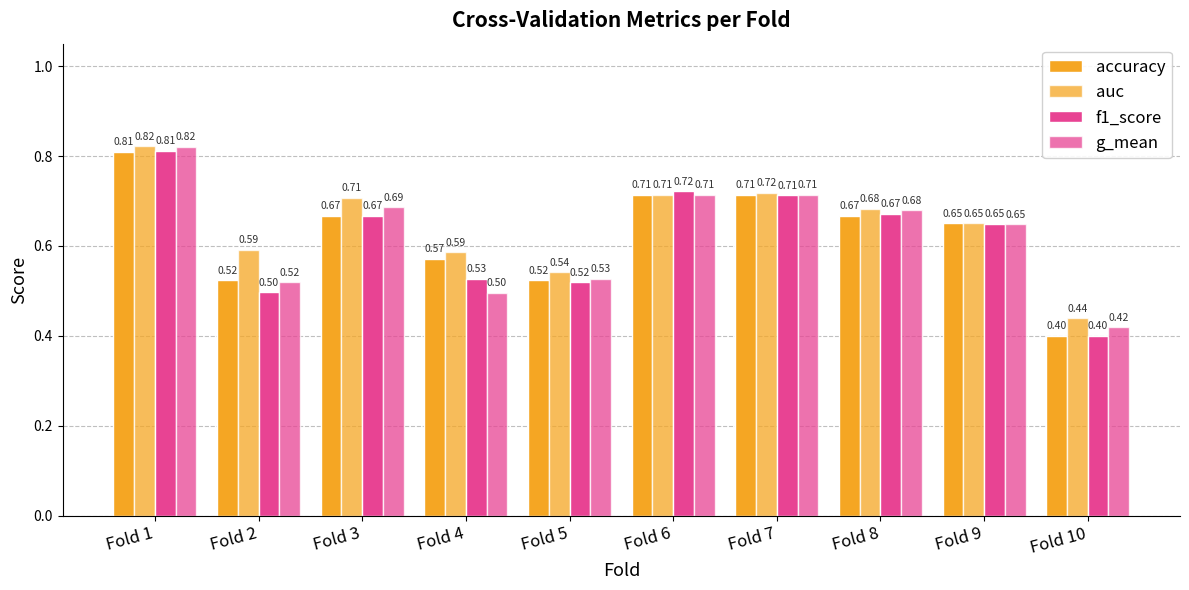

Count the number of categories in the chart.

10